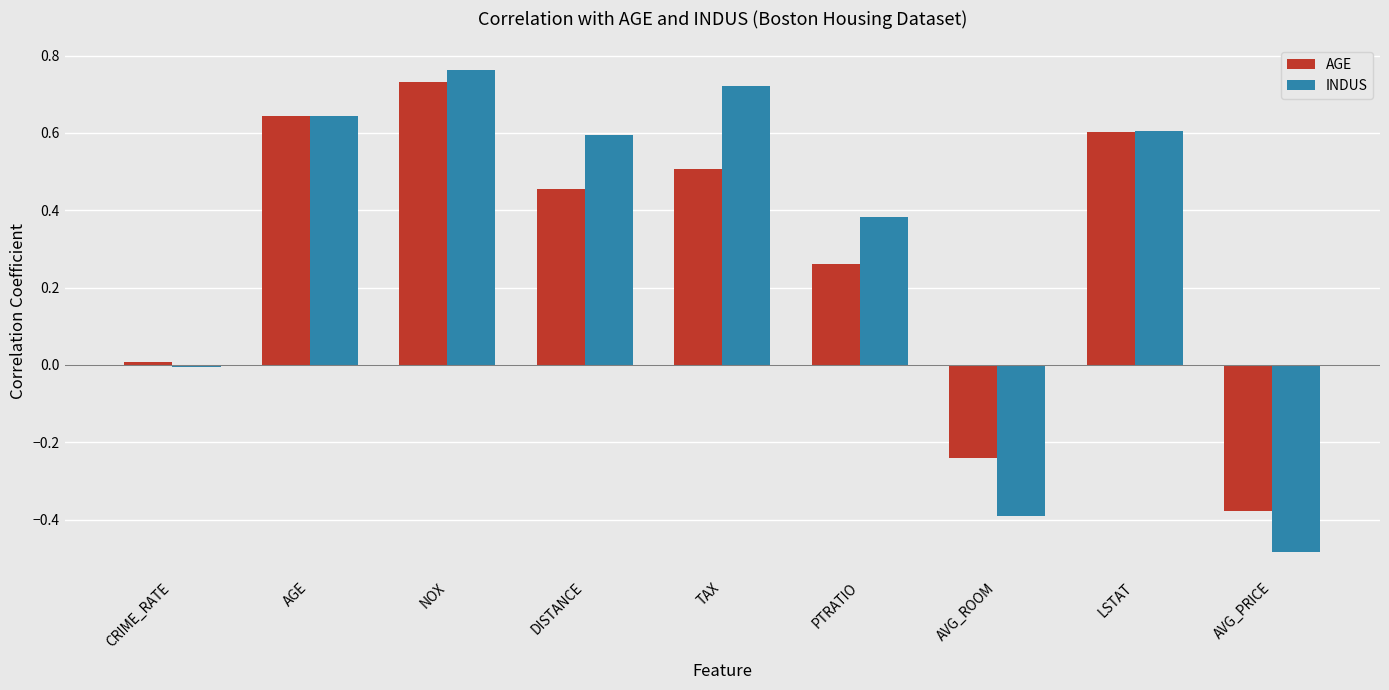

Which category has the lowest value in the AGE series?

AVG_PRICE